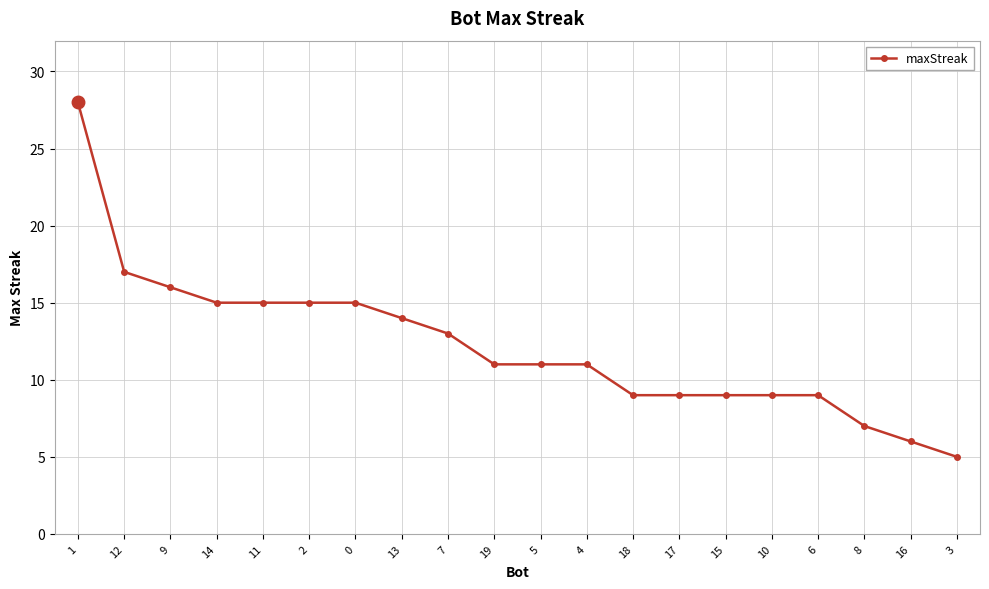

What is the ratio of the value at 11 to the value at 1?

0.5